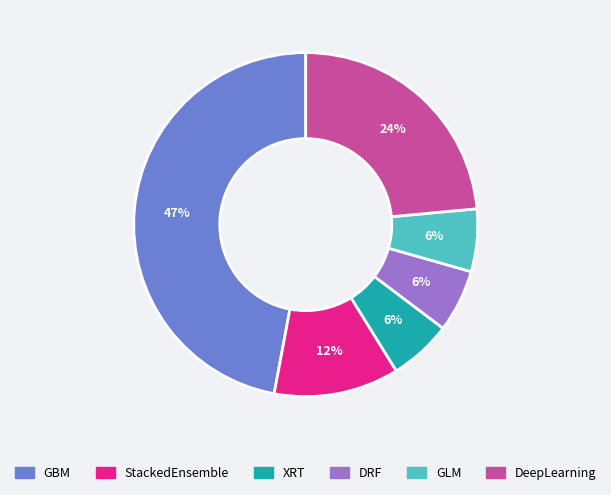

Is there a majority slice in this chart?

No